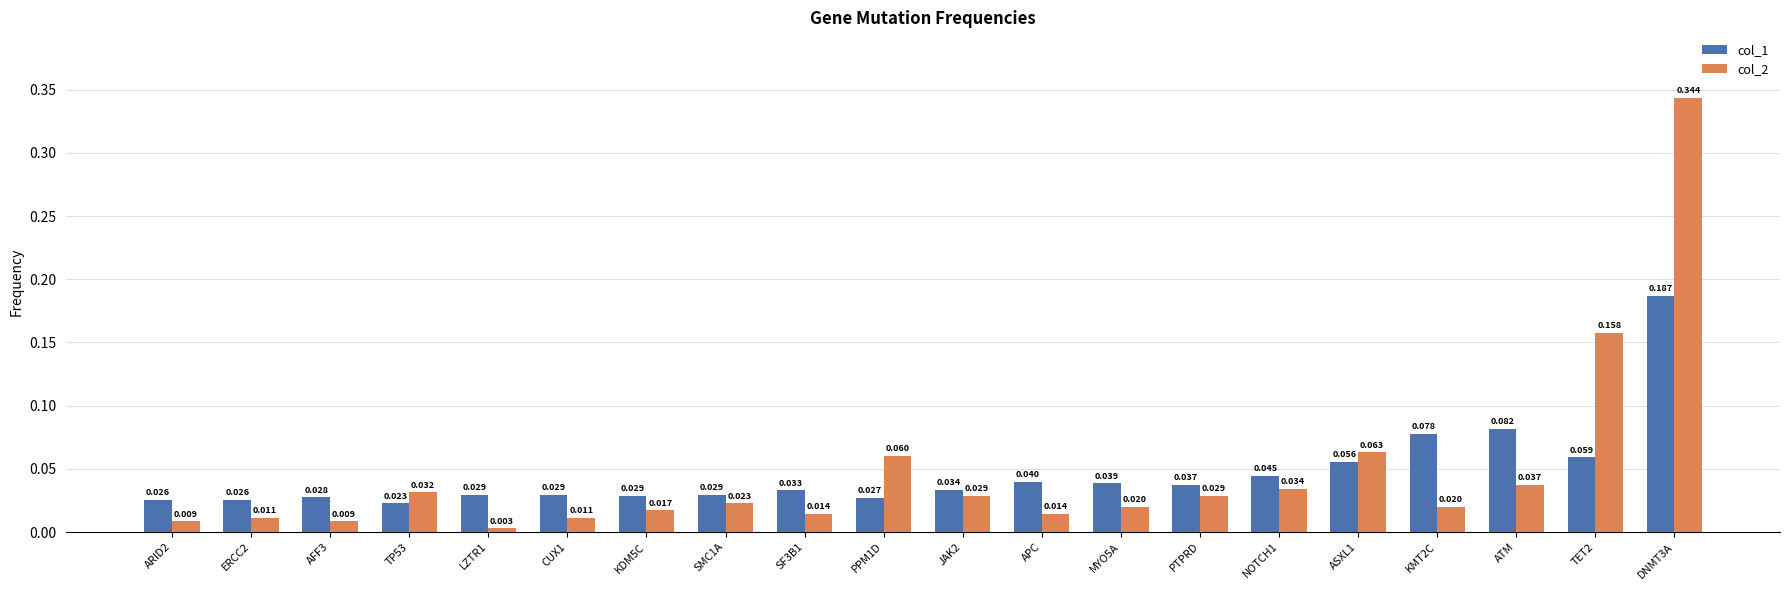

Is the value of col_2 at ERCC2 greater than the value of col_1 at KDM5C?

No